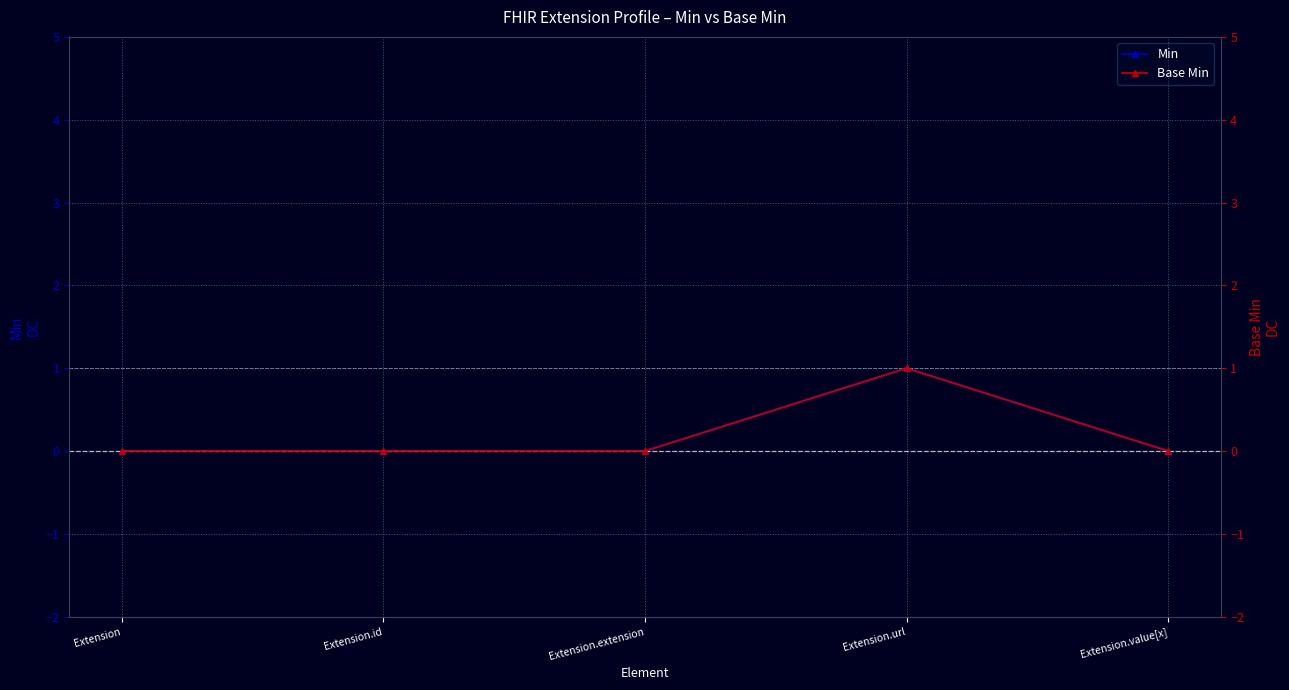

How many categories are shown in the chart?

5